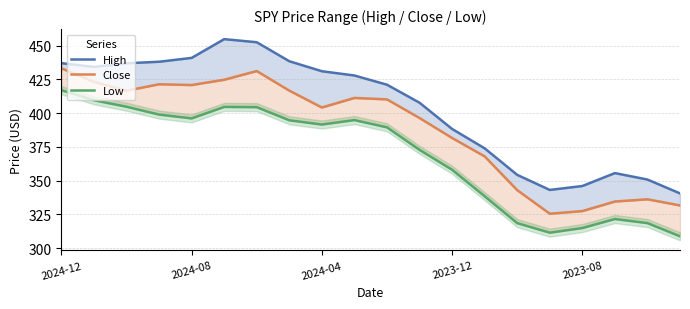

Rank the series by their maximum value, from lowest to highest.

Low, Close, High